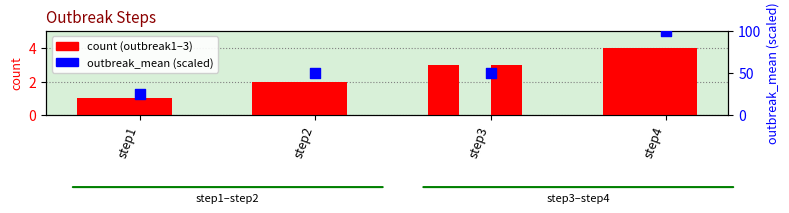

Which series contains the highest Y value?

outbreak_mean